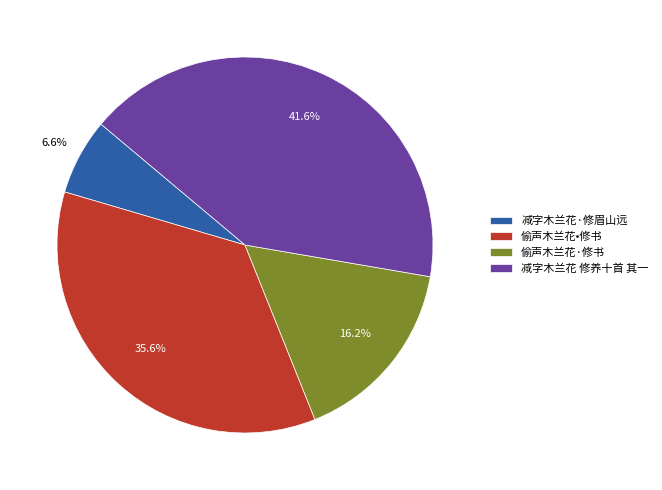

Which has a higher value, 偷声木兰花•修书 or 减字木兰花·修眉山远?

偷声木兰花•修书